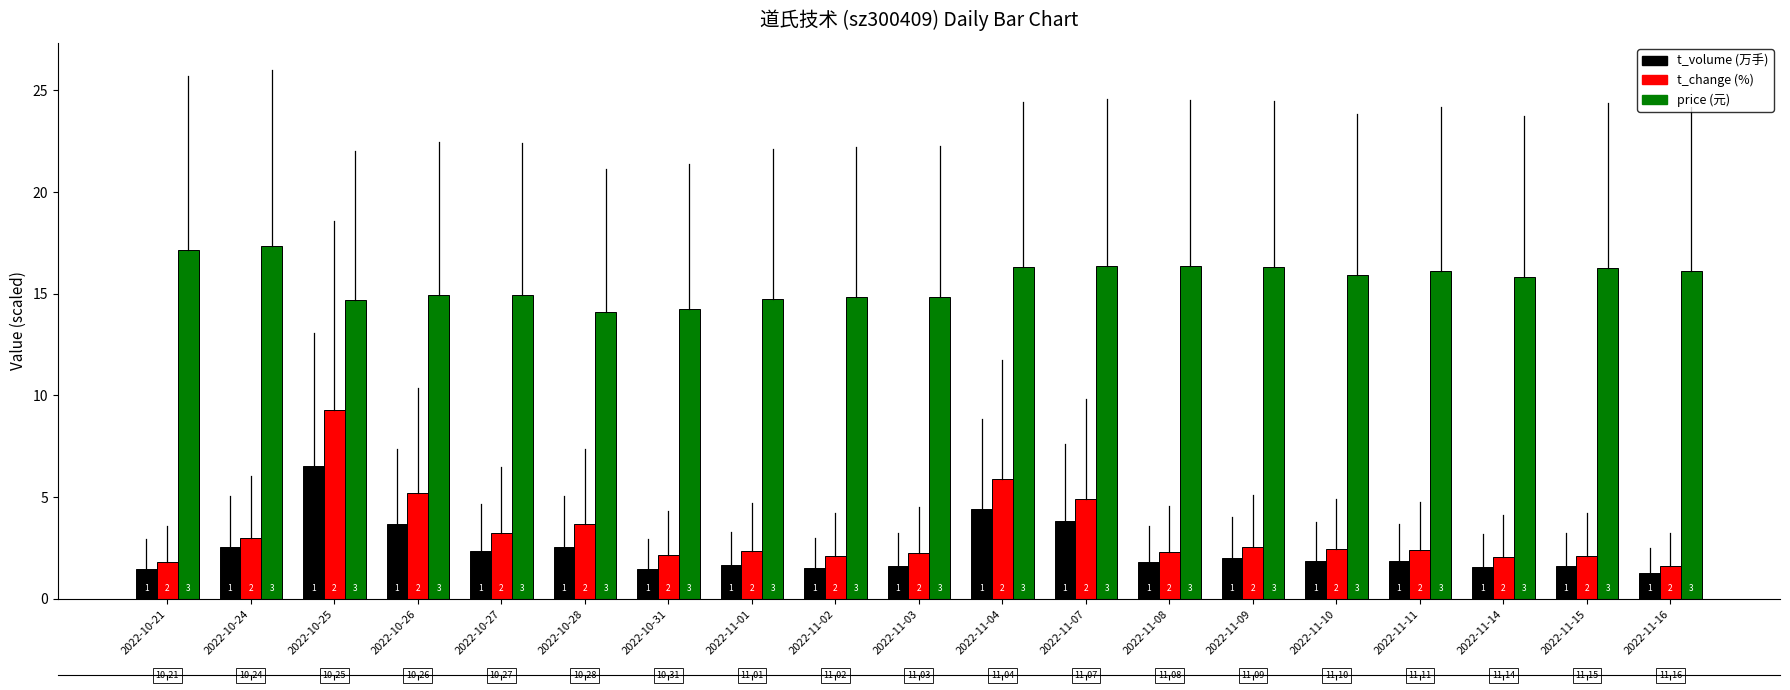

What position from the right is 2022-11-04?

9